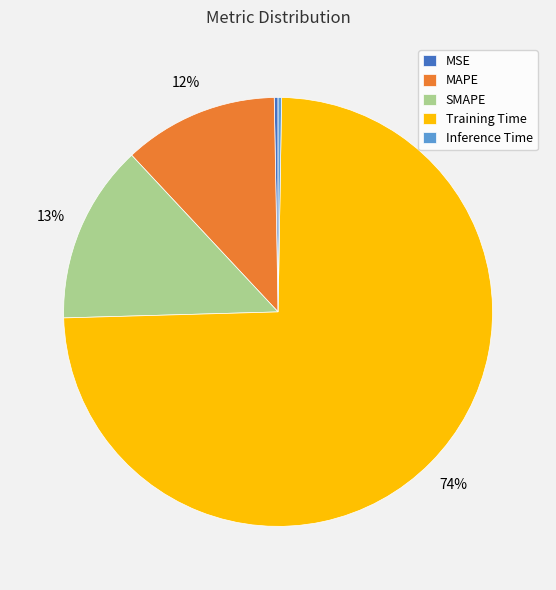

What is the ratio of the value at SMAPE to the value at Training Time?

0.2